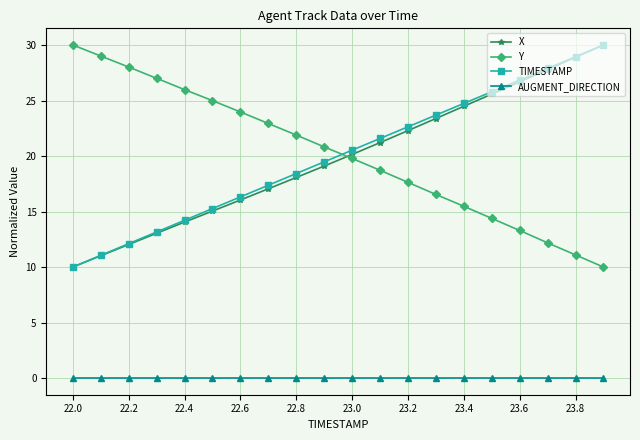

What is the minimum value for Y?

10.0